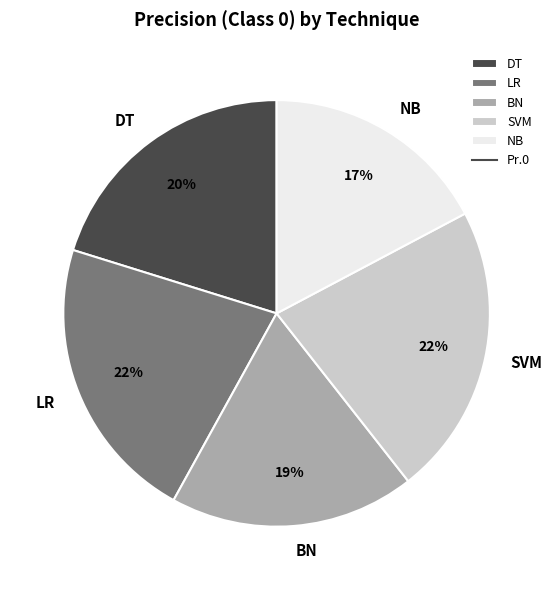

Which slice is the smallest?

NB